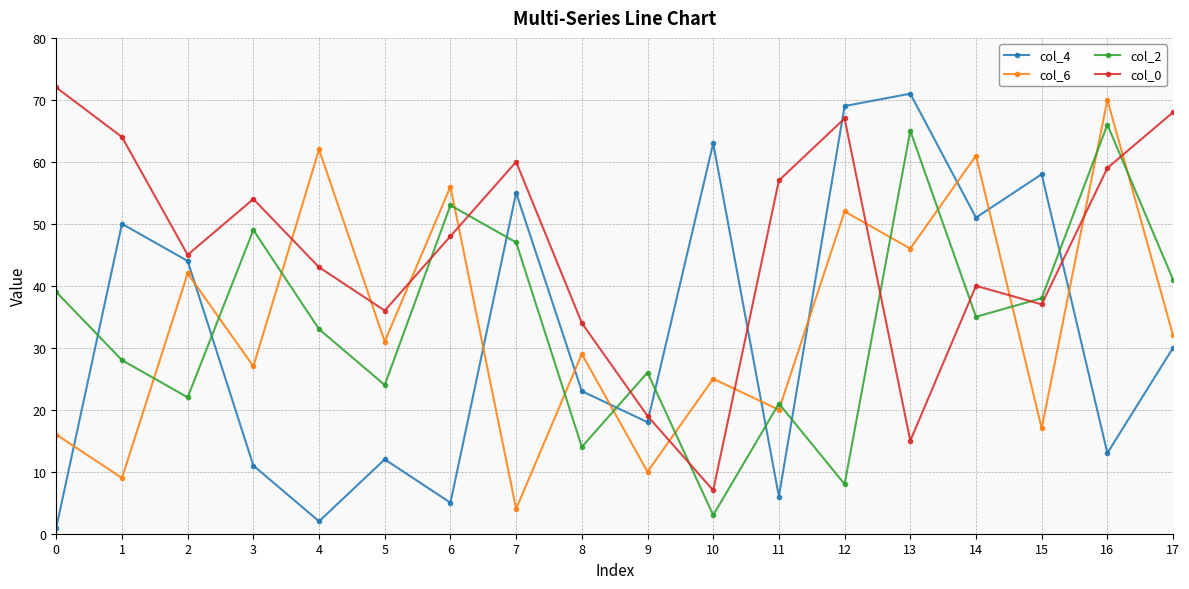

How many intersections are there between col_4 and col_2?

8